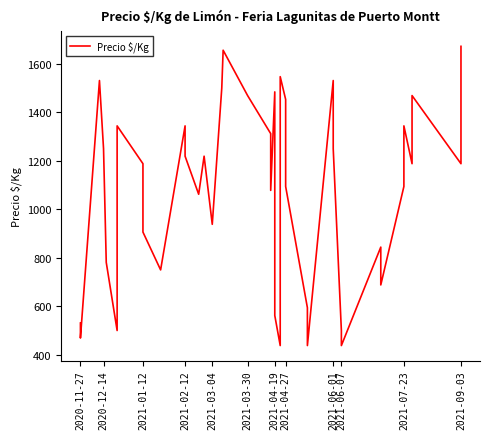

What is the average value?

1072